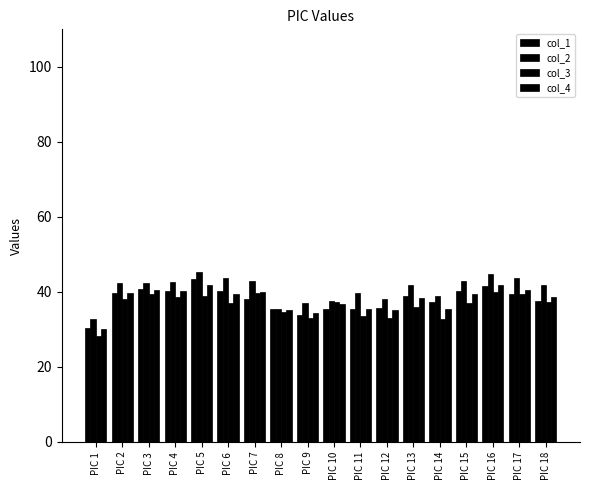

What is the average value of the col_4 series?

37.9